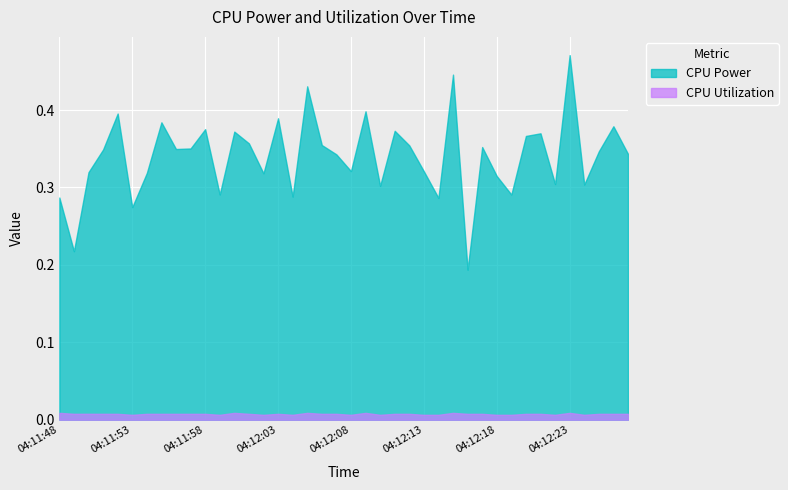

What position from the left is 04:12:08?

21